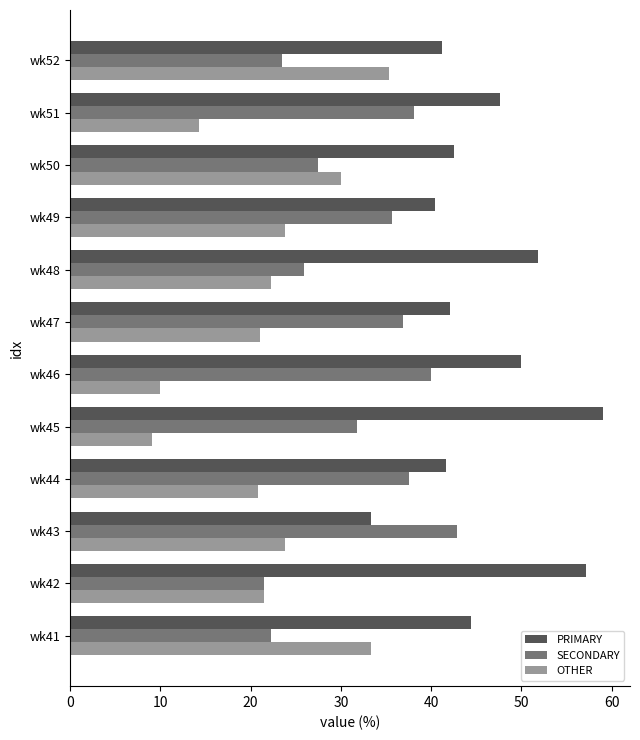

The OTHER series shows 6.6 at wk44. True or false?

False